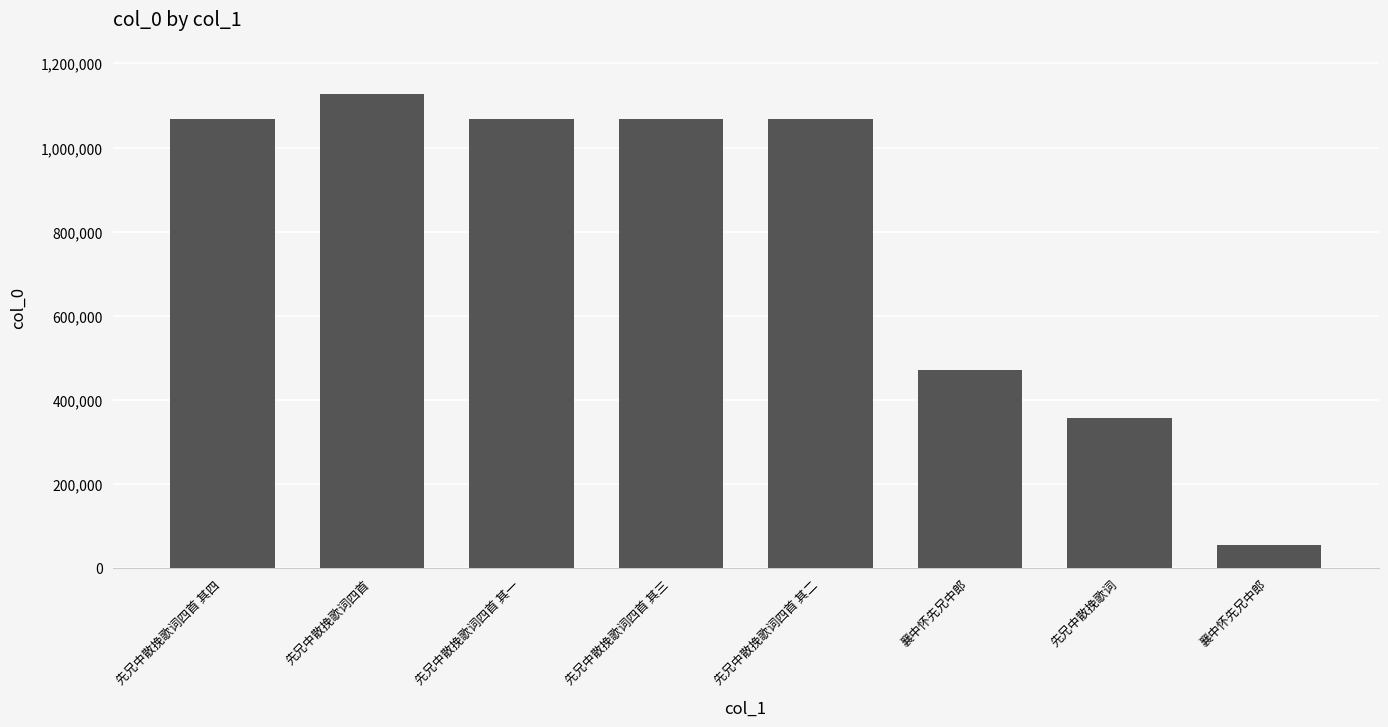

Rank the categories by value from lowest to highest.

襄中怀先兄中郎, 先兄中散挽歌词, 襄中怀先兄中郎, 先兄中散挽歌词四首 其一, 先兄中散挽歌词四首 其二, 先兄中散挽歌词四首 其三, 先兄中散挽歌词四首 其四, 先兄中散挽歌词四首